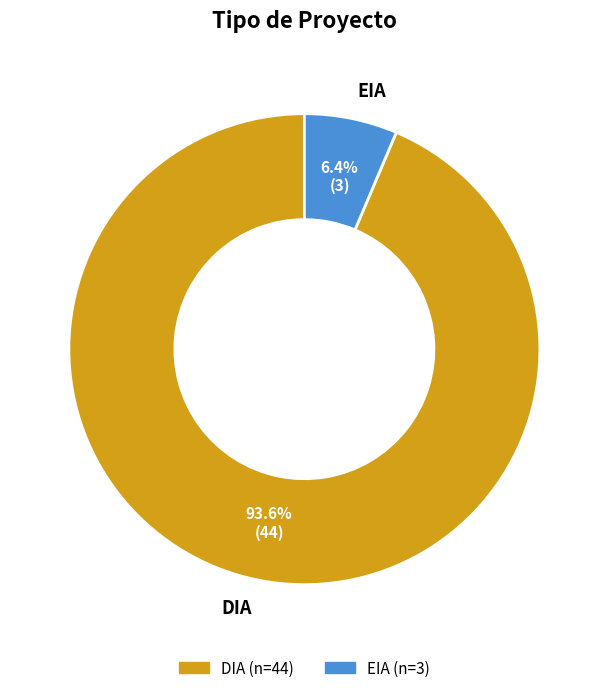

To the nearest percent, what is the average slice percentage?

50%